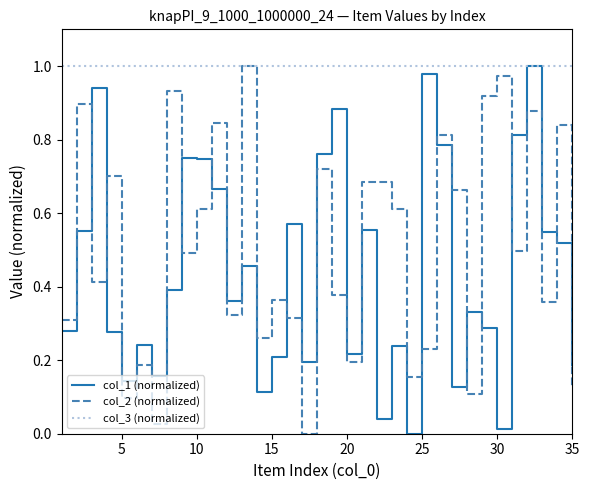

Which series has the largest total across all categories?

col_3 (normalized)